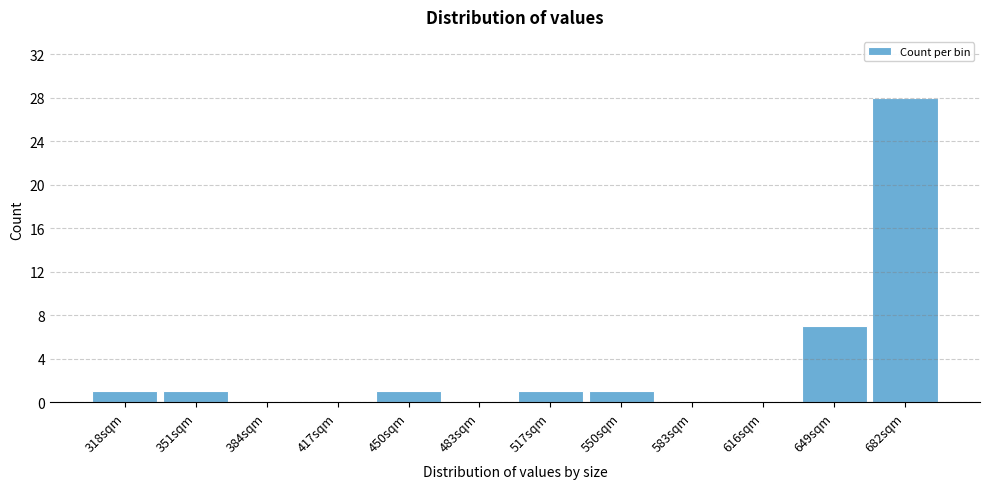

Reading left to right, extract all data points from this chart.

318sqm=1	351sqm=1	384sqm=0	417sqm=0	450sqm=1	483sqm=0	517sqm=1	550sqm=1	583sqm=0	616sqm=0	649sqm=7	682sqm=28